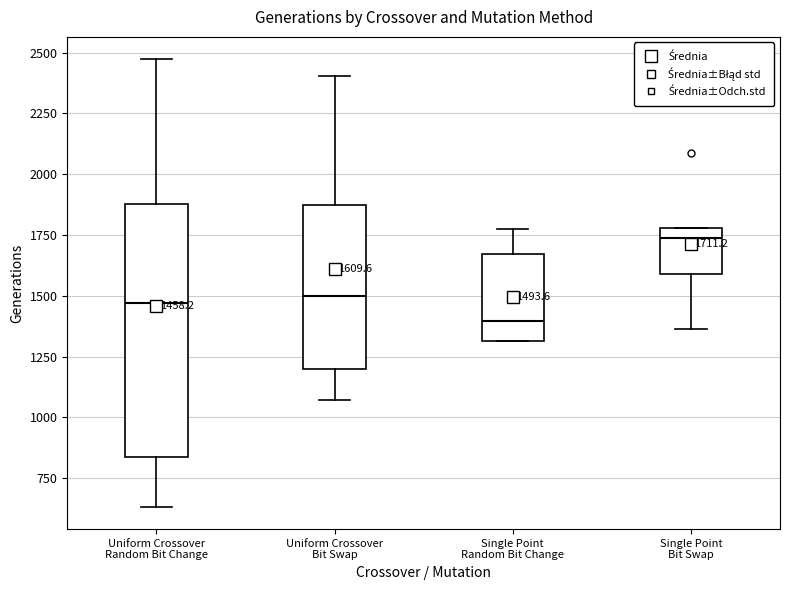

Which box is the tallest, from its lower edge to its upper edge?

Uniform Crossover Random Bit Change